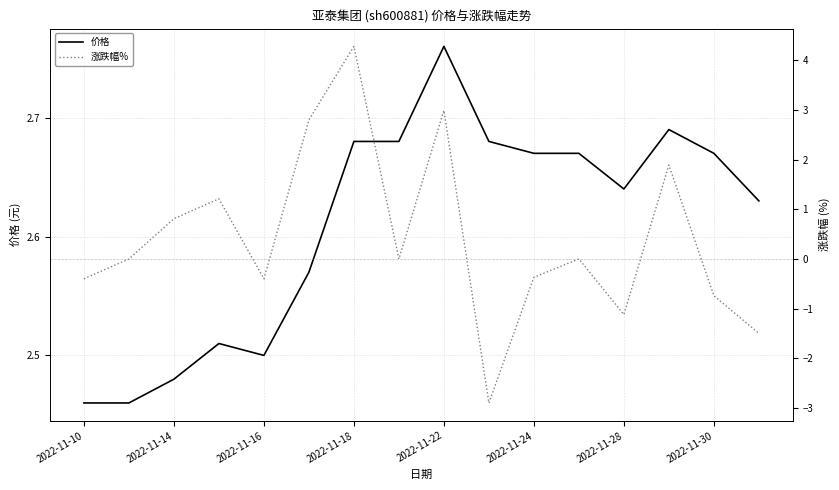

The 价格 series shows 1.0 at 2022-11-22. True or false?

False